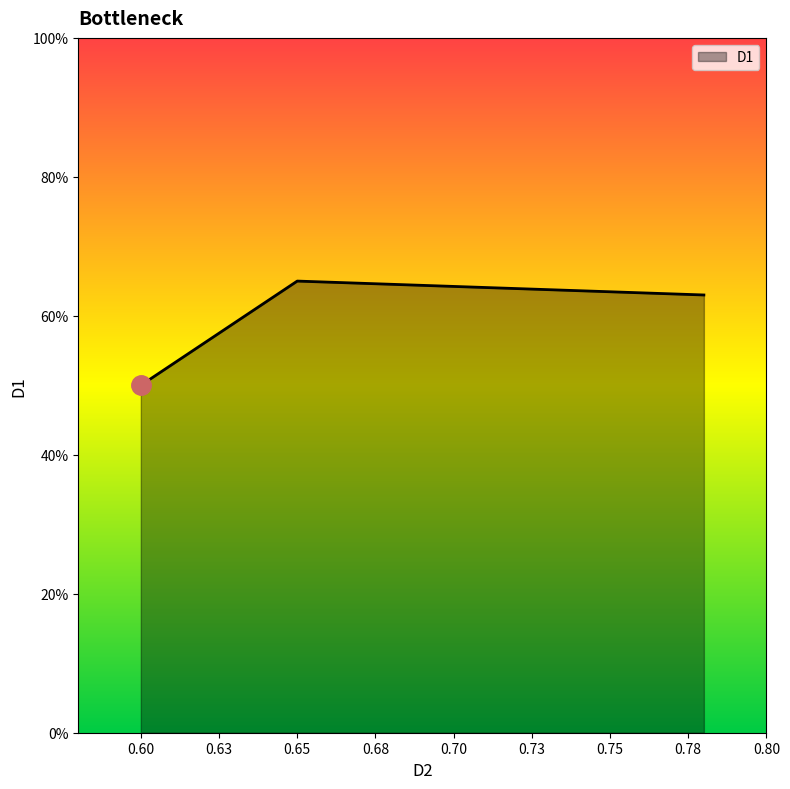

Does the chart display data point markers on the line(s)?

No